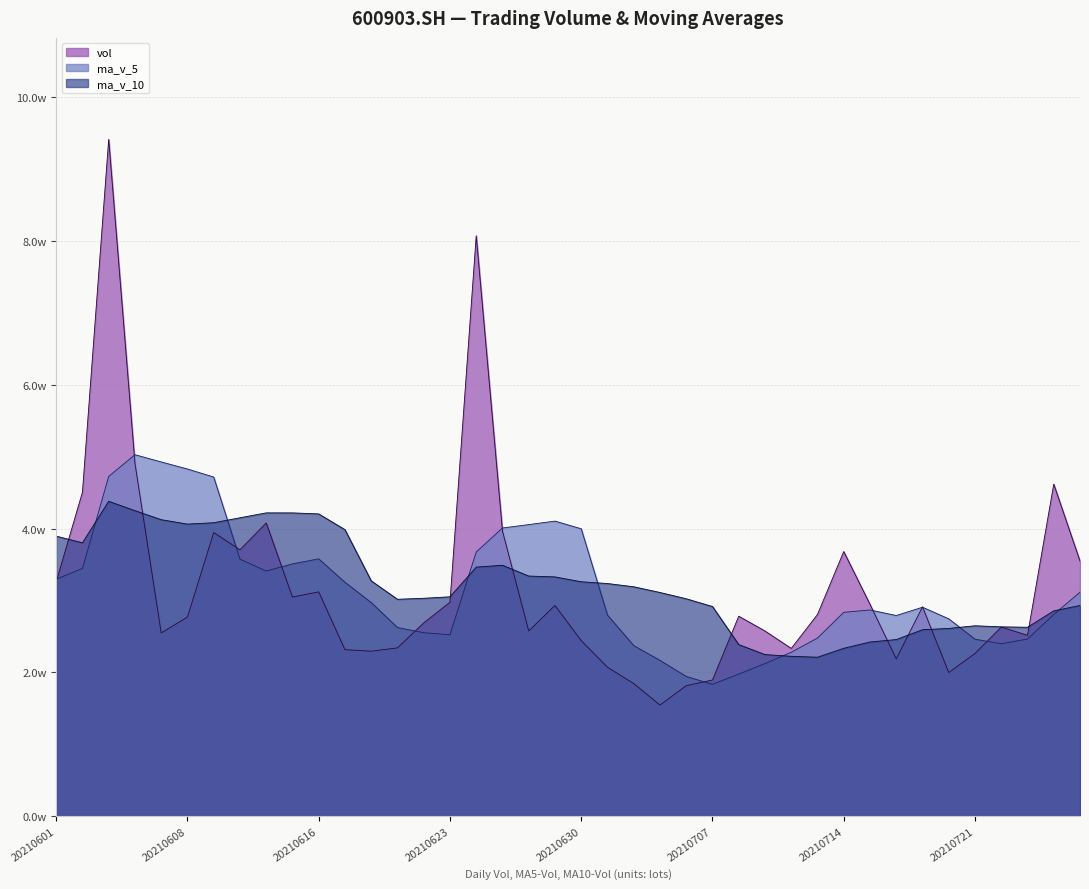

Read the vol value at 20210622.

26877.8